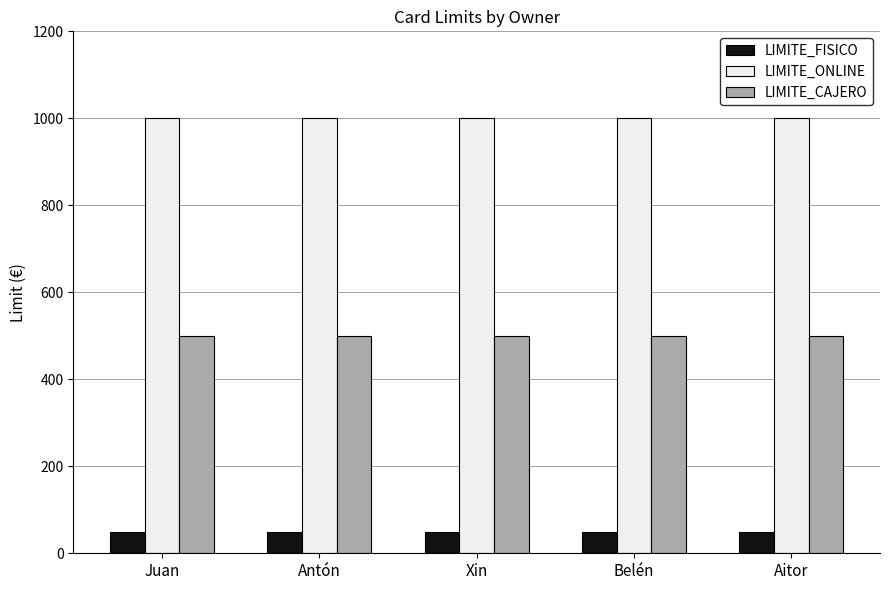

Reading right to left, list all the values displayed in this chart.

LIMITE_FISICO: Aitor=50	Belén=50	Xin=50	Antón=50	Juan=50
LIMITE_ONLINE: Aitor=1000	Belén=1000	Xin=1000	Antón=1000	Juan=1000
LIMITE_CAJERO: Aitor=500	Belén=500	Xin=500	Antón=500	Juan=500